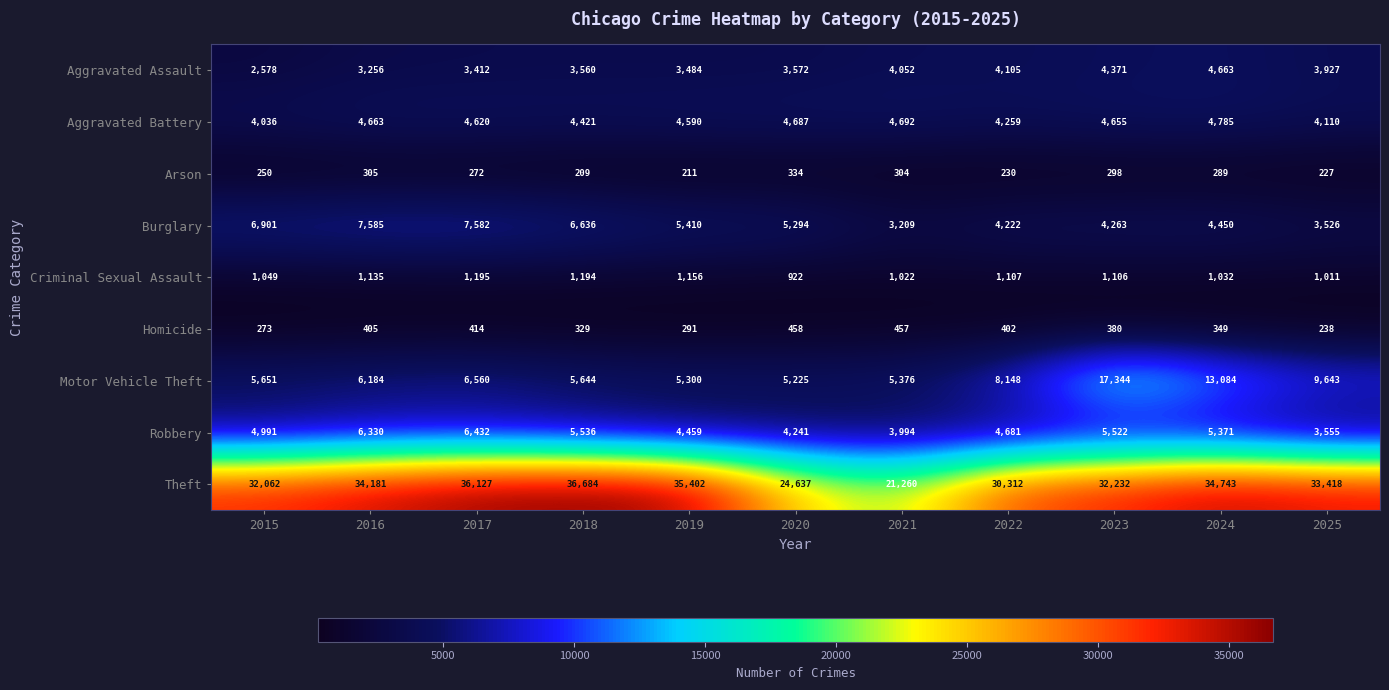

Which series changed the most between 2017 and 2024?

Motor Vehicle Theft